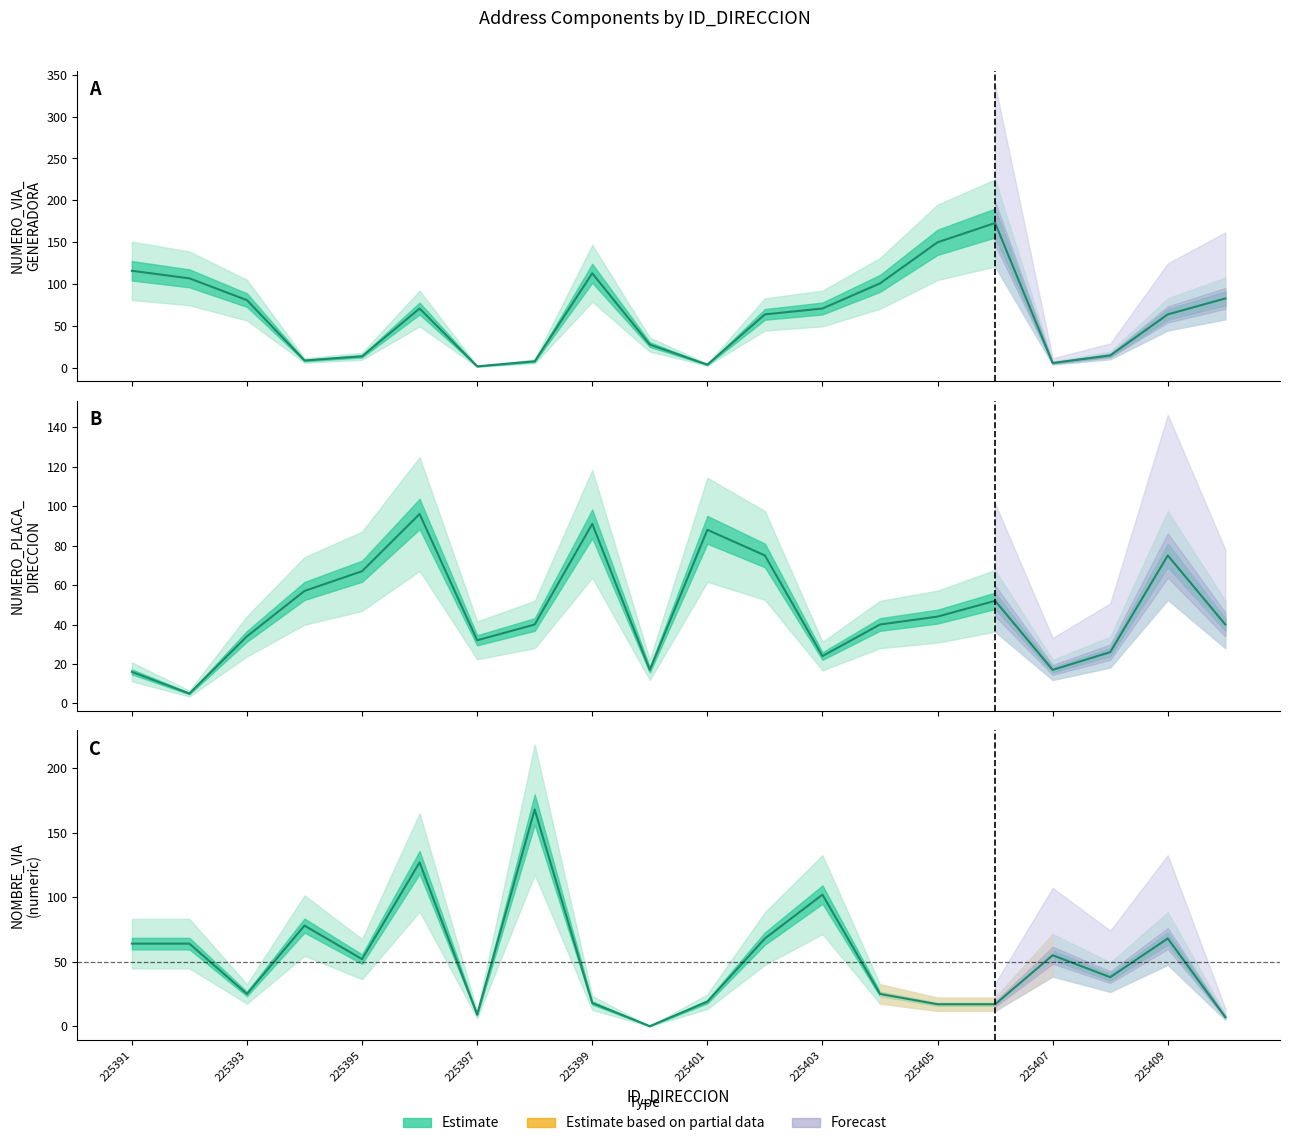

Which series has the widest spread of values?

NUMERO_VIA_GENERADORA_DIRECCION